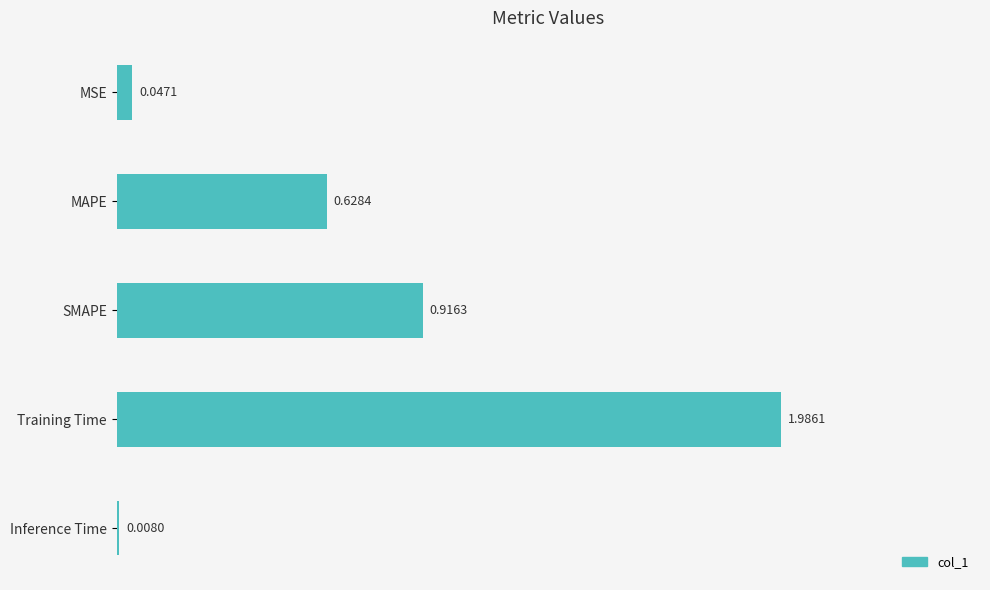

What is the change in value from MAPE to SMAPE?

+0.3